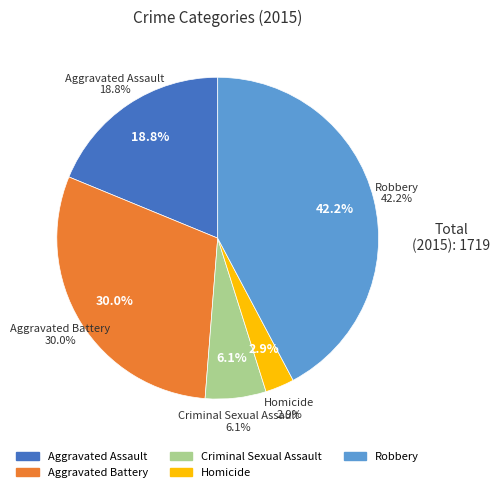

Is Homicide the majority of the pie?

No